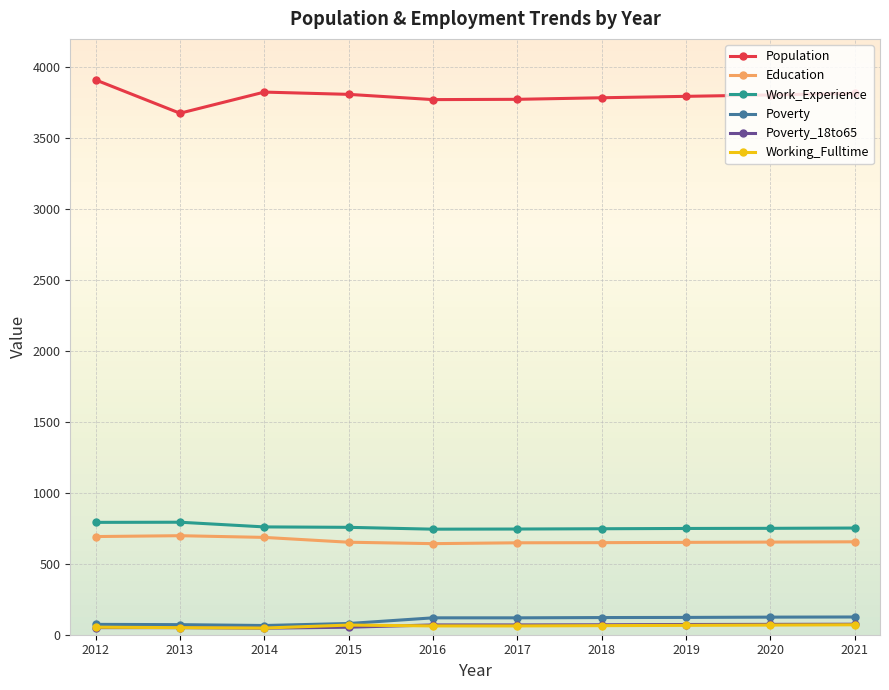

What is the greatest value displayed?

3911